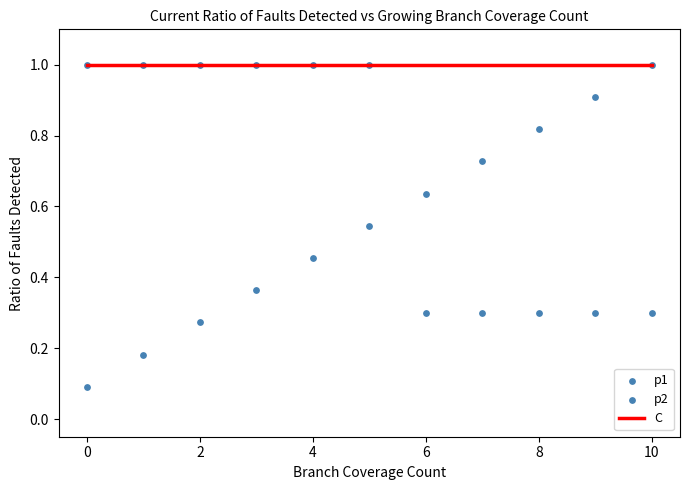

What are all the series names shown in the legend?

C, p1, p2